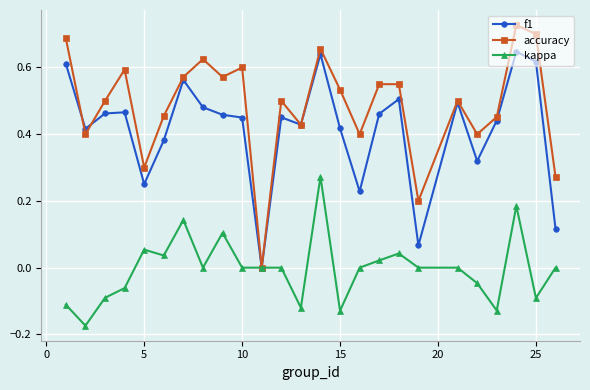

True or false: kappa has more than 2 interior local peaks.

True